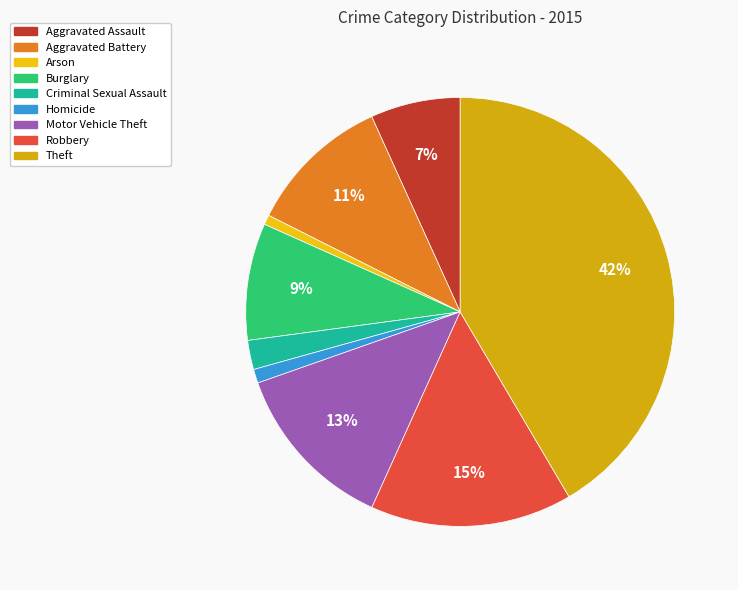

Do Burglary and Homicide together represent more than half of the pie?

No